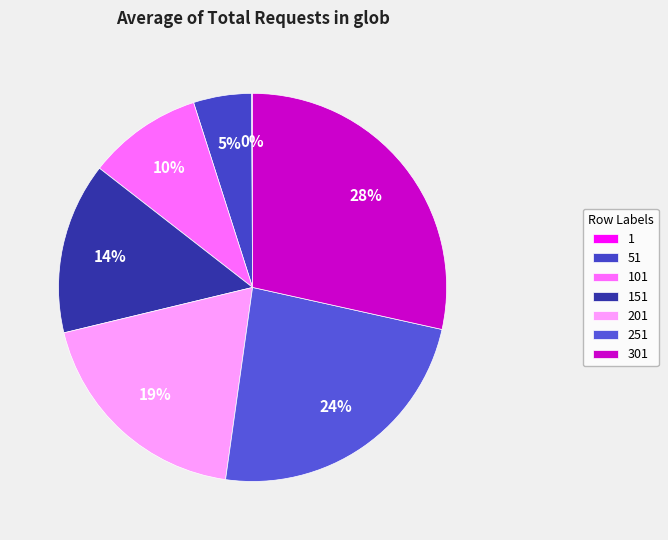

Is there any slice that represents more than half of the pie?

No